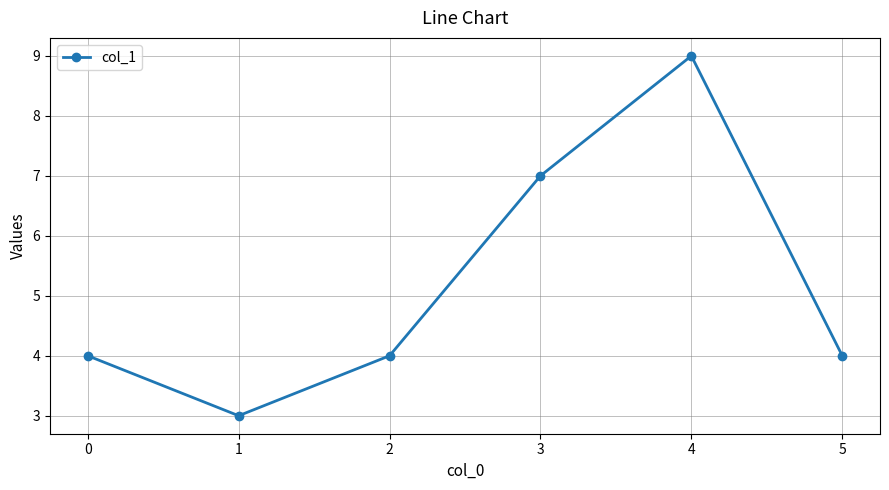

Is it true that the value at 3 is 7?

True